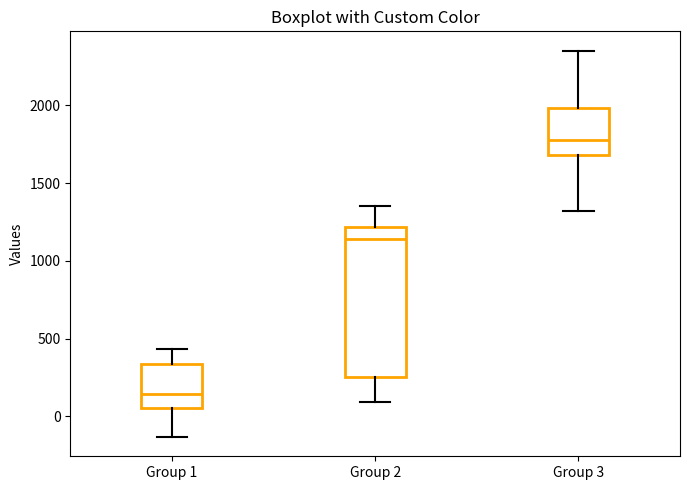

Which box's median line is the lowest?

Group 1